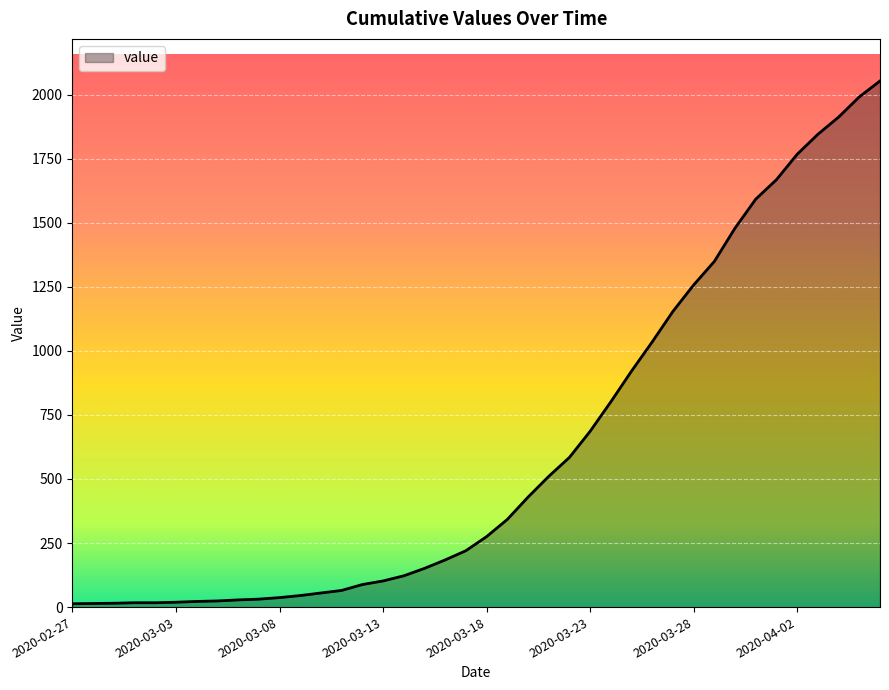

Count the number of categories in the chart.

40